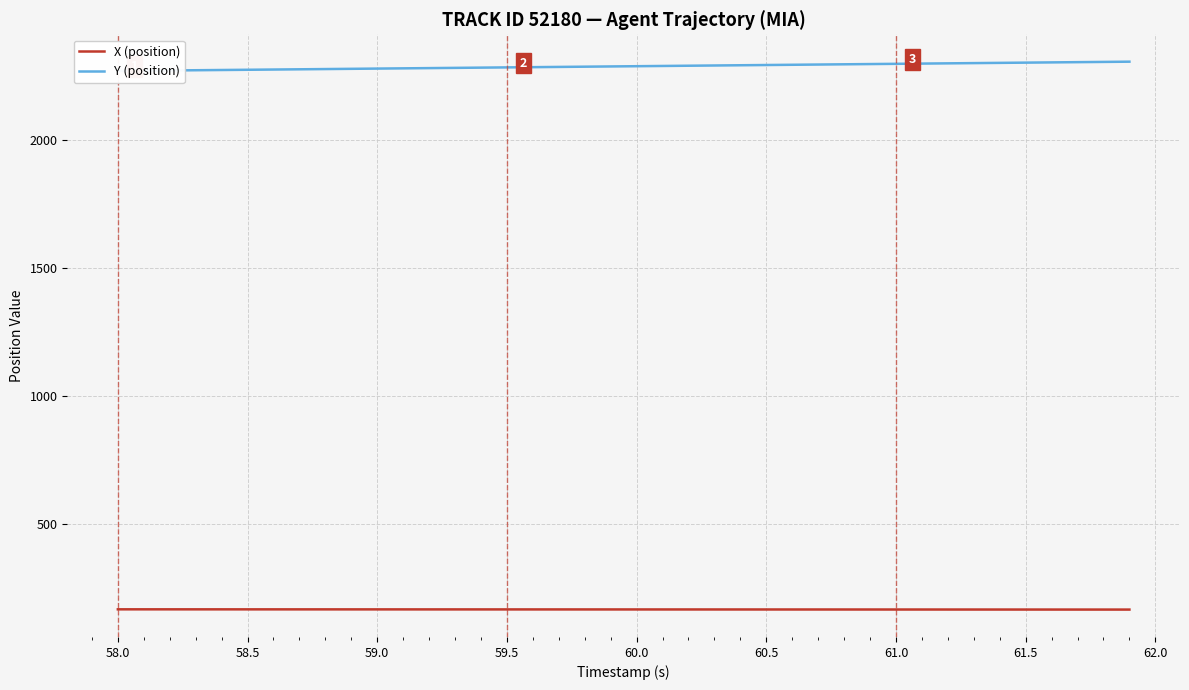

What is the maximum value for X (position)?

164.5